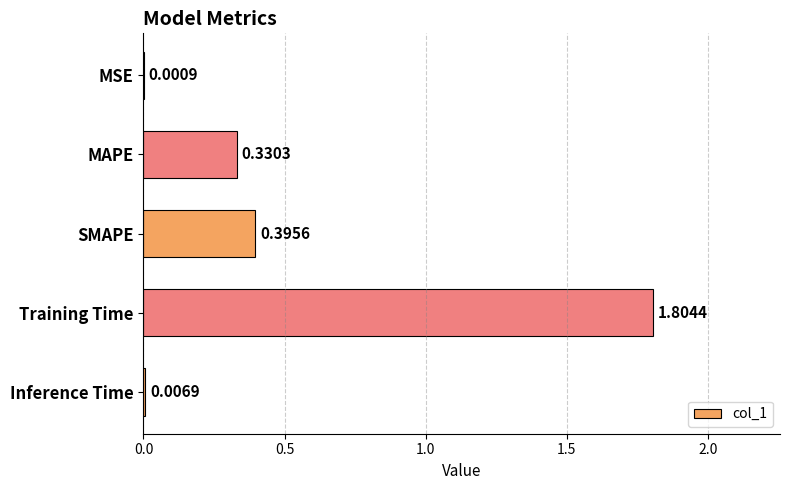

Count the number of data series in this chart.

1